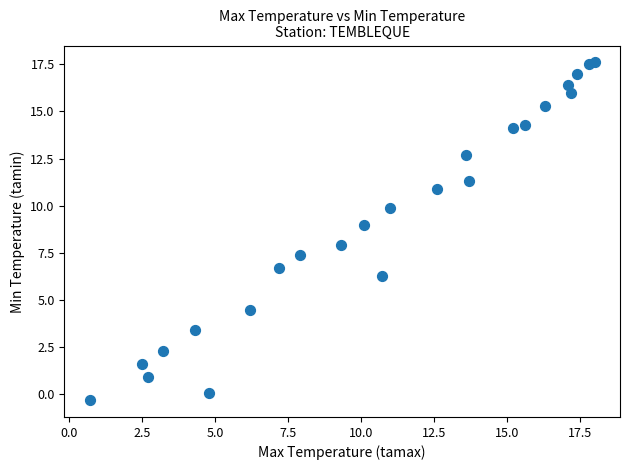

What is the range of Y values (max minus min)?

17.9